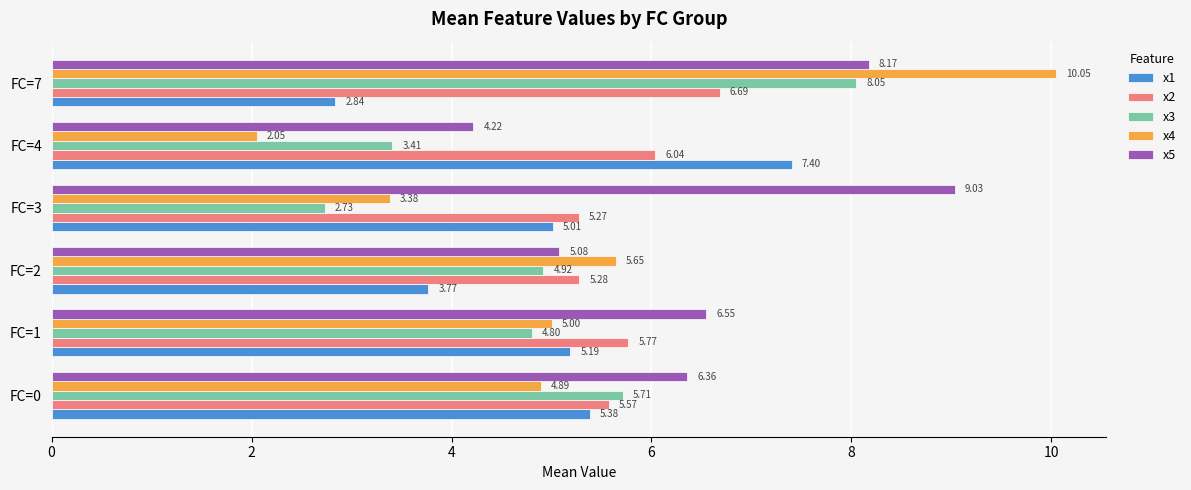

Rank the series by their maximum value, from highest to lowest.

x4, x5, x3, x1, x2